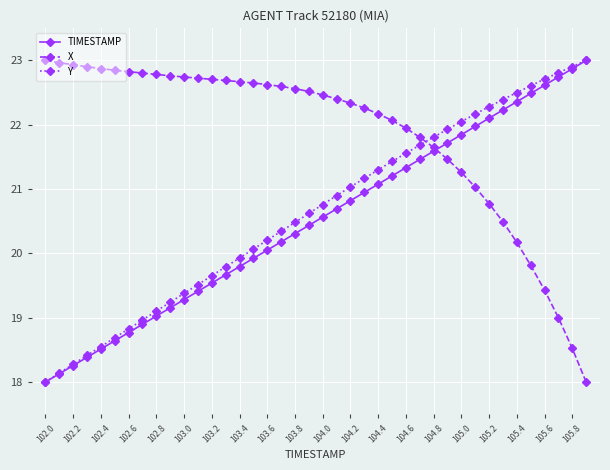

What is the minimum value shown in the chart?

18.0